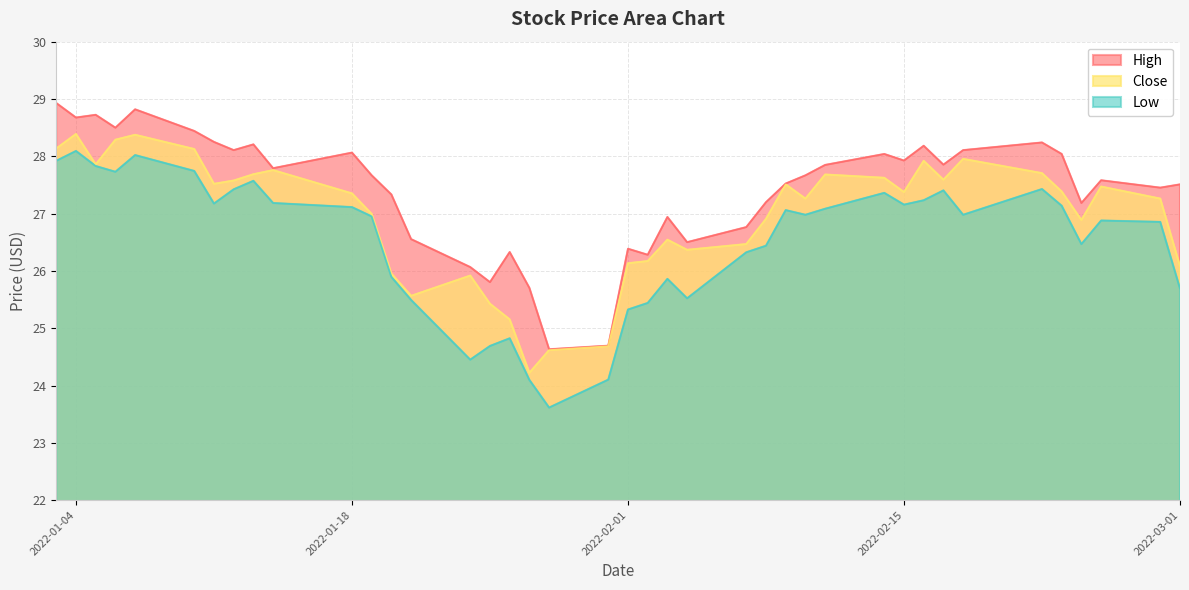

The Close series shows 28.4 at 2022-01-04. True or false?

True